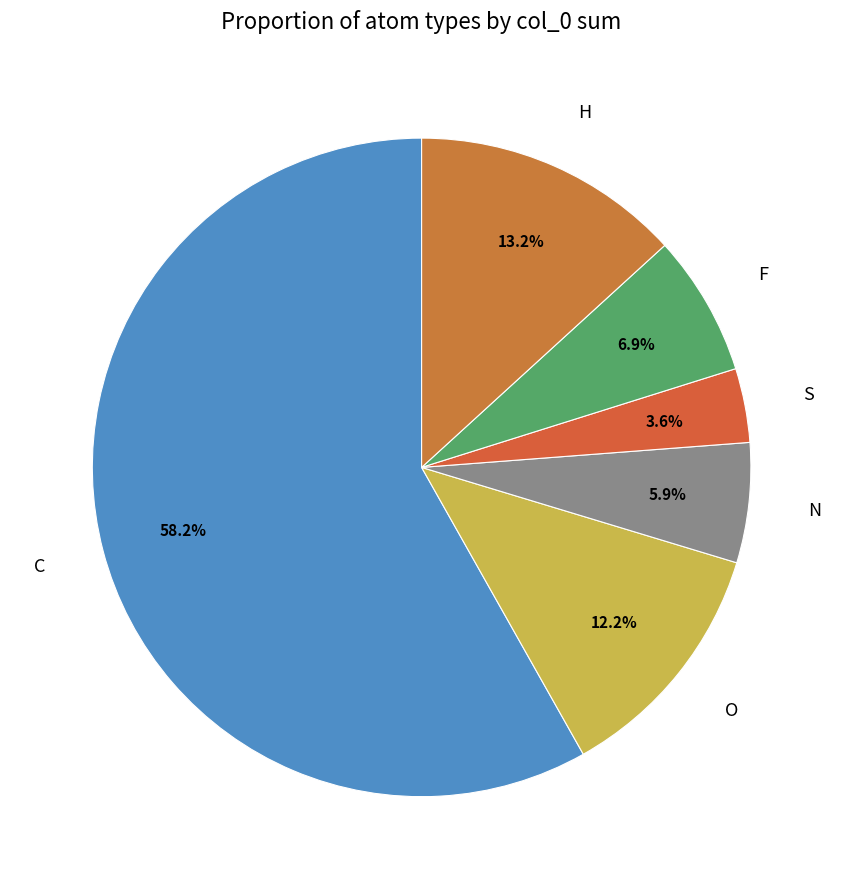

Is C the majority of the pie?

Yes